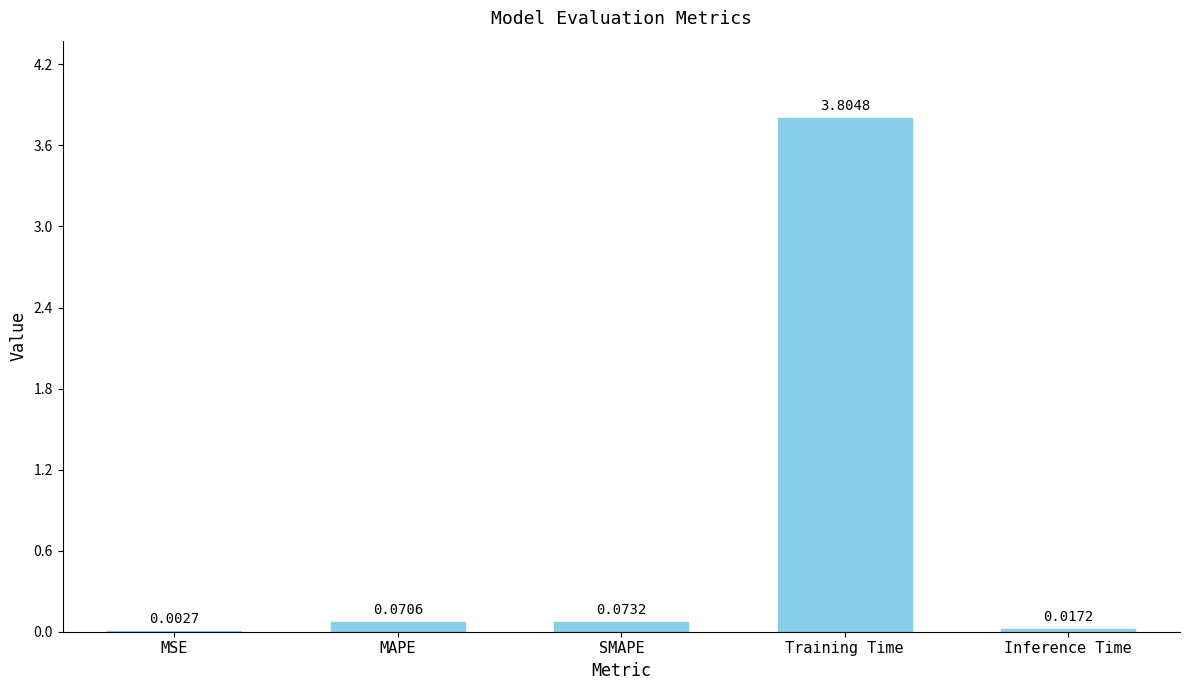

Where is the data nearest to the value 1?

SMAPE